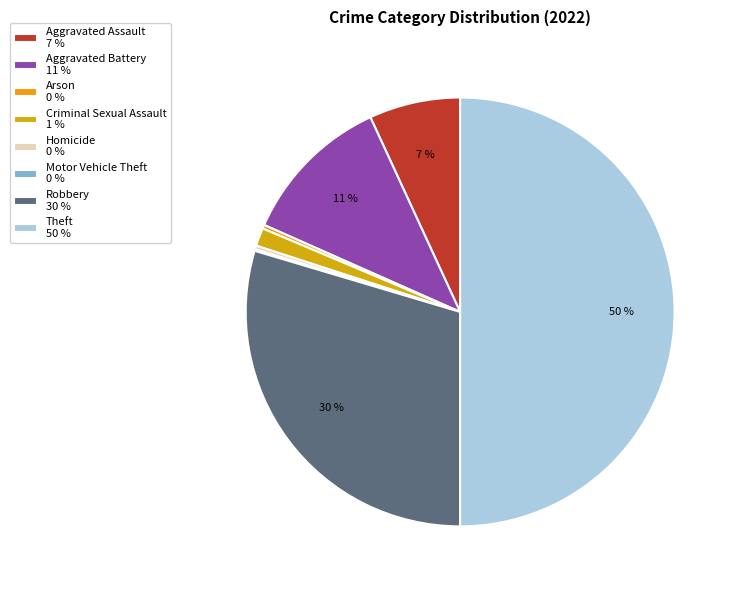

To the nearest percent, what portion does Aggravated Battery represent?

11%